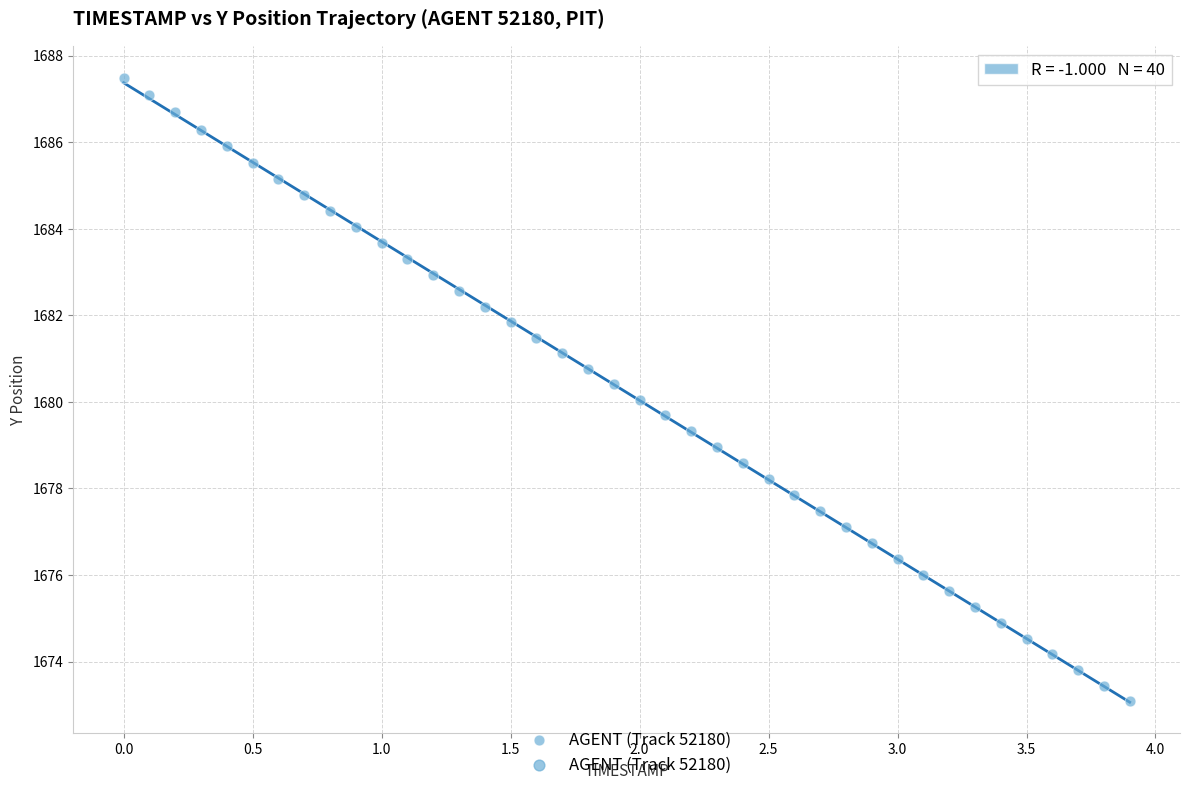

What is the range of Y values (max minus min)?

14.4